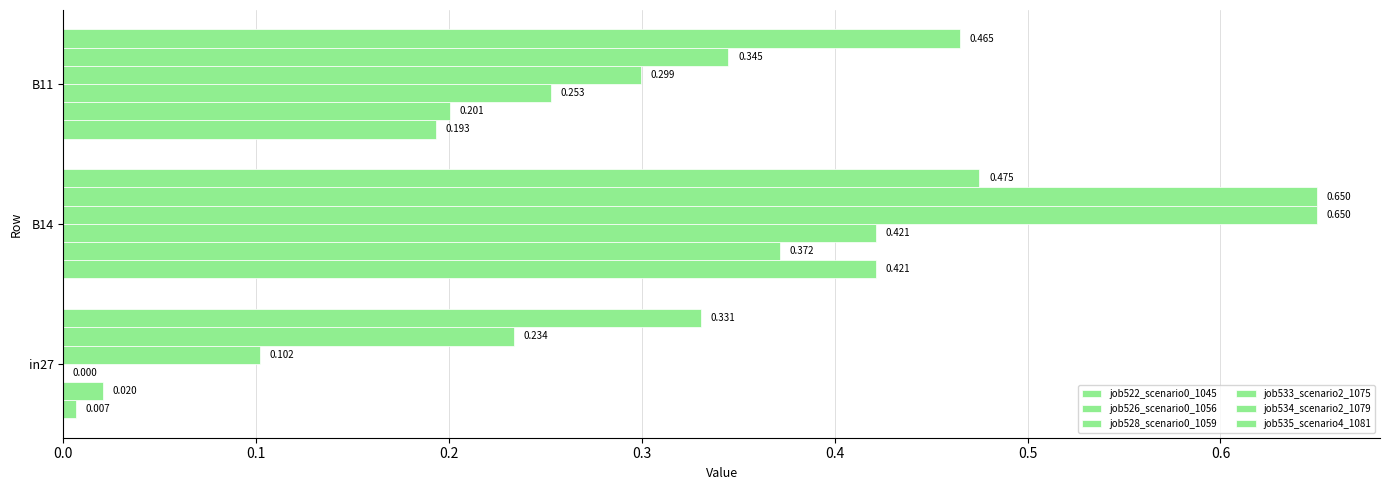

At how many categories does at least one series exceed 0?

3